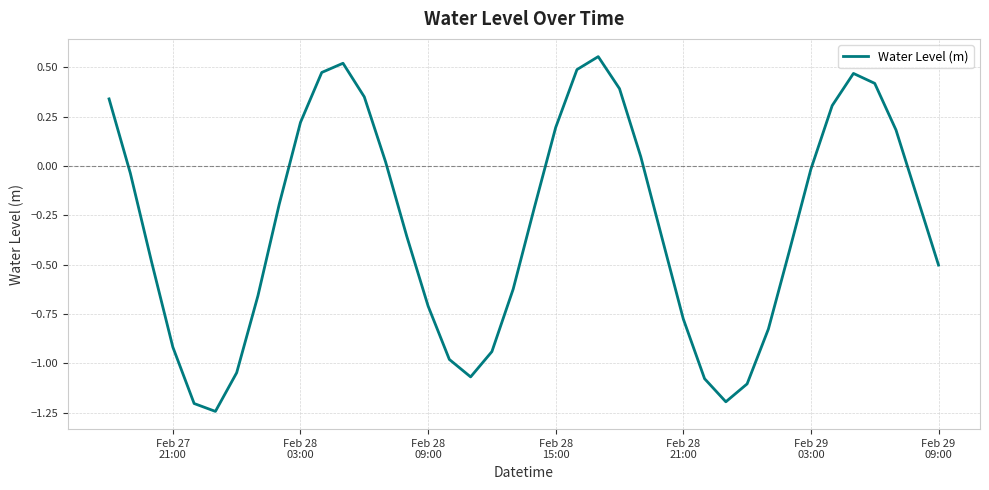

What is the difference between the maximum and minimum values?

1.8